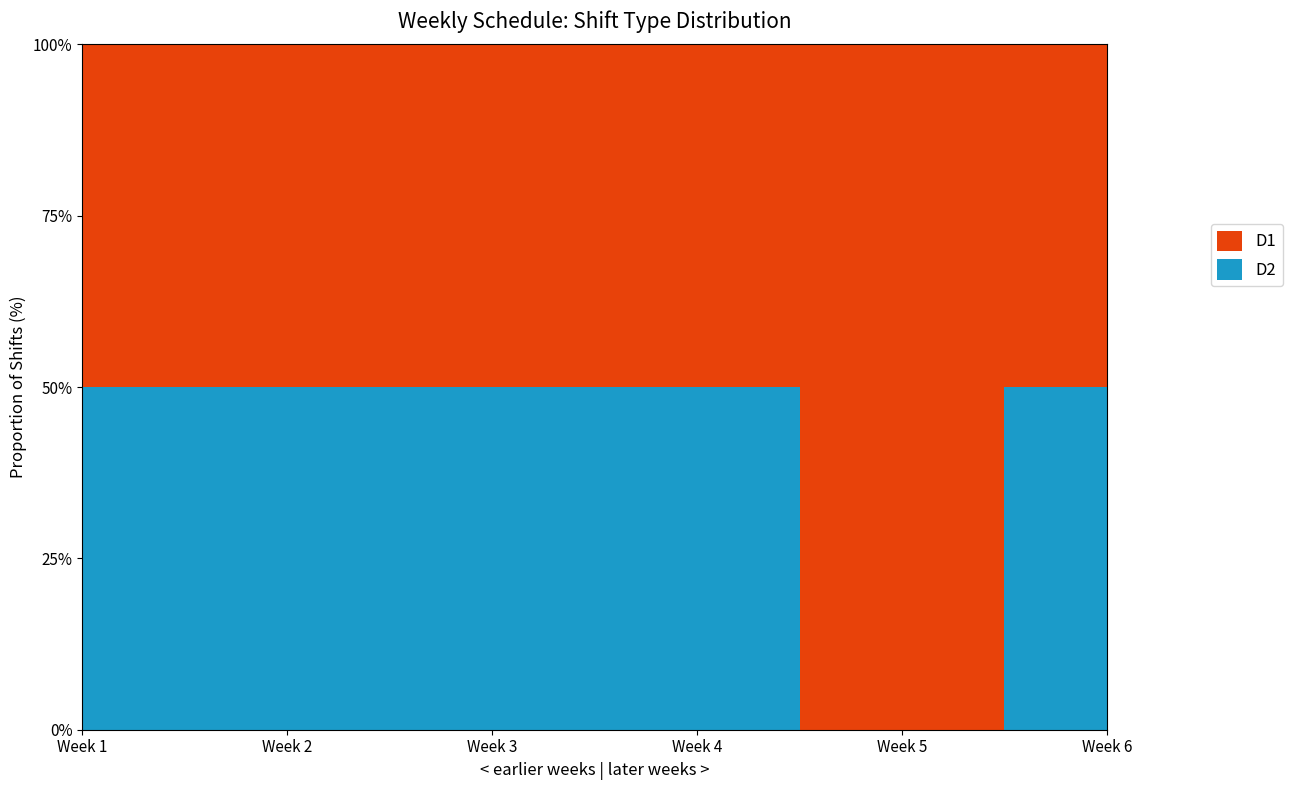

Reading right to left, transcribe all the data shown in this chart.

D1: 1	2	1	1	1	1
D2: 1	0	1	1	1	1